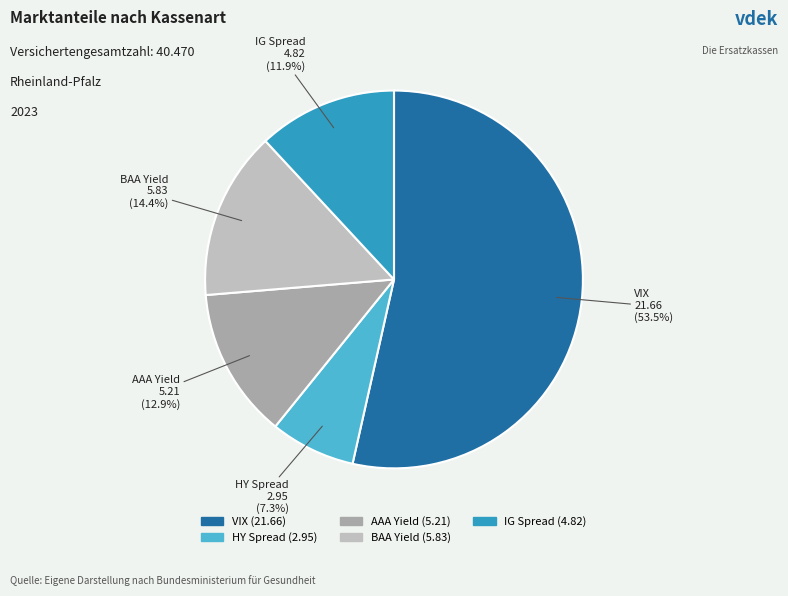

Does VIX account for over 50% of the chart?

Yes